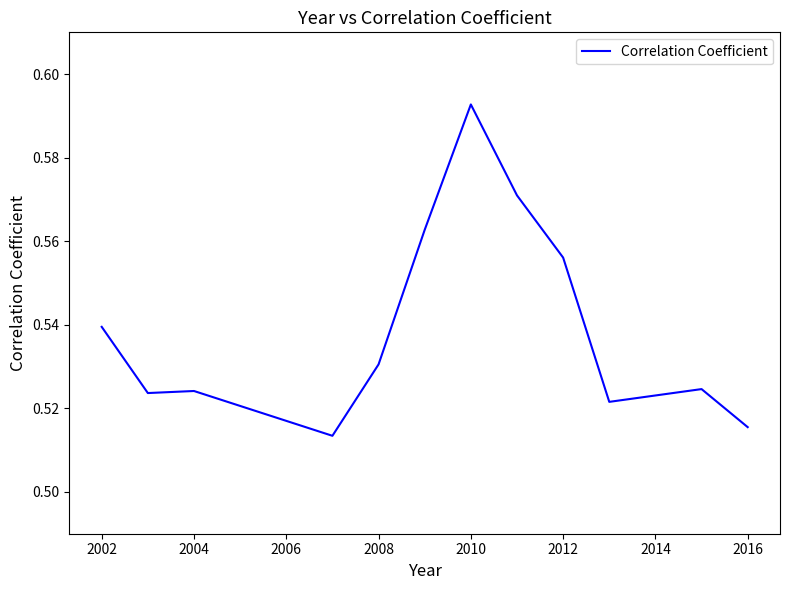

What is the minimum value shown in the chart?

0.5